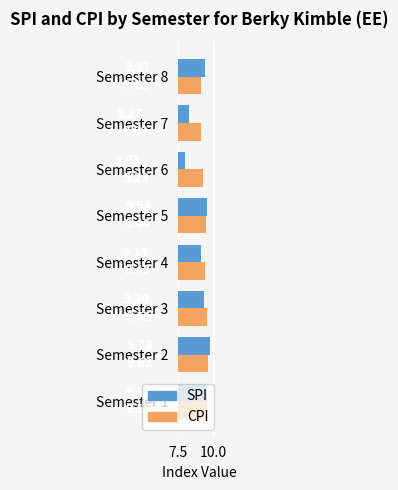

What is the difference between the second highest and minimum values in the SPI series?

1.5